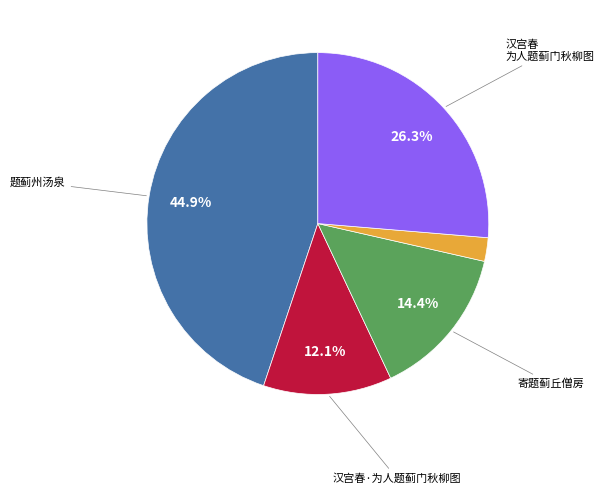

Is there any slice that represents more than half of the pie?

No